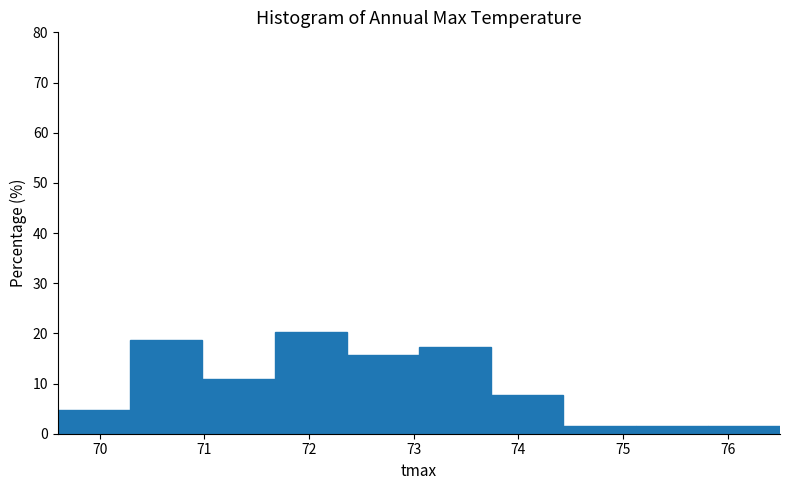

Reading left to right, transcribe this chart: for each bar, give the range it covers on the x-axis and its height. Neither the bar edges nor the heights are printed on the chart, so give them approximately, as read against the axes.

69.60 to 70.29: 5
70.29 to 70.98: 19
70.98 to 71.67: 11
71.67 to 72.36: 20
72.36 to 73.05: 16
73.05 to 73.74: 17
73.74 to 74.43: 8
74.43 to 75.12: 2
75.12 to 75.81: 2
75.81 to 76.50: 2